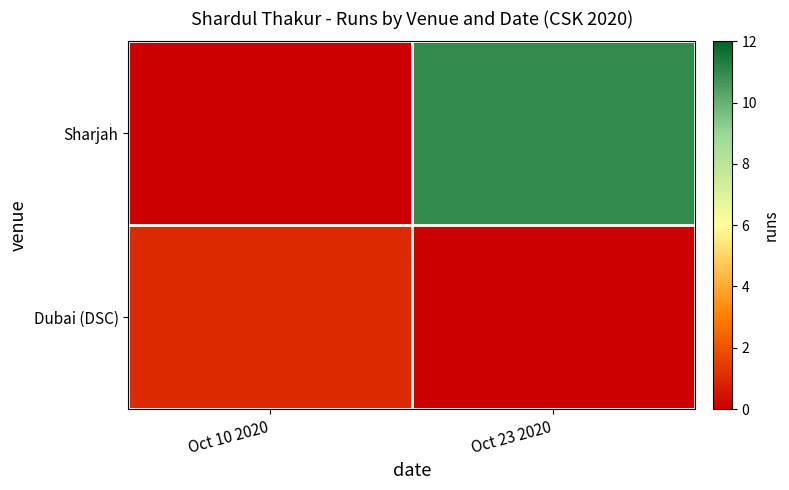

At which category is the sum across all series the highest?

Oct 23 2020